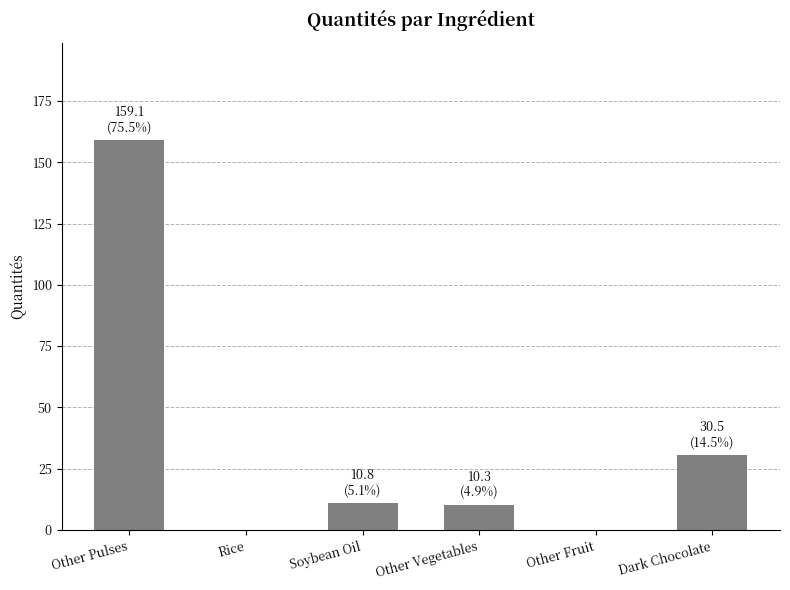

What is the sum of all values?

210.6